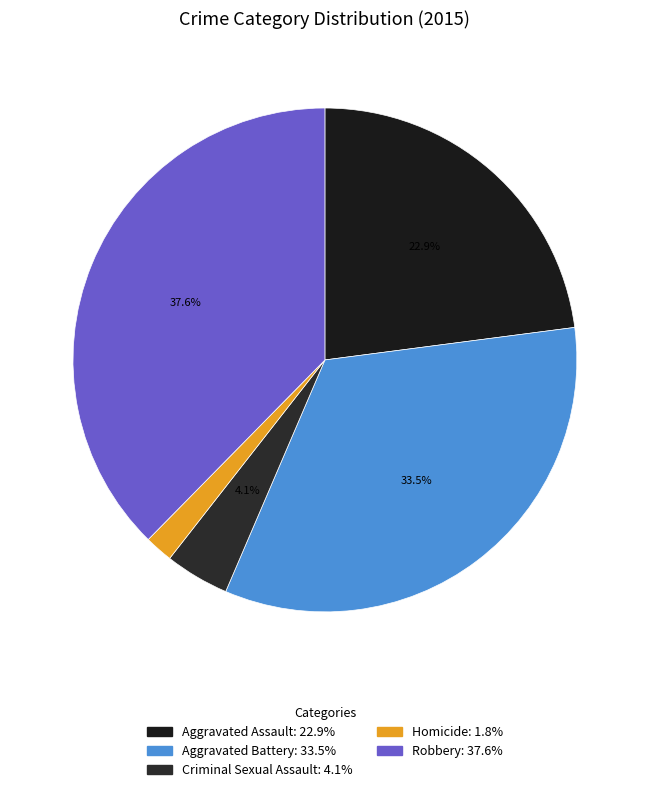

To the nearest percent, what is the difference between the largest and smallest slice percentages?

36%